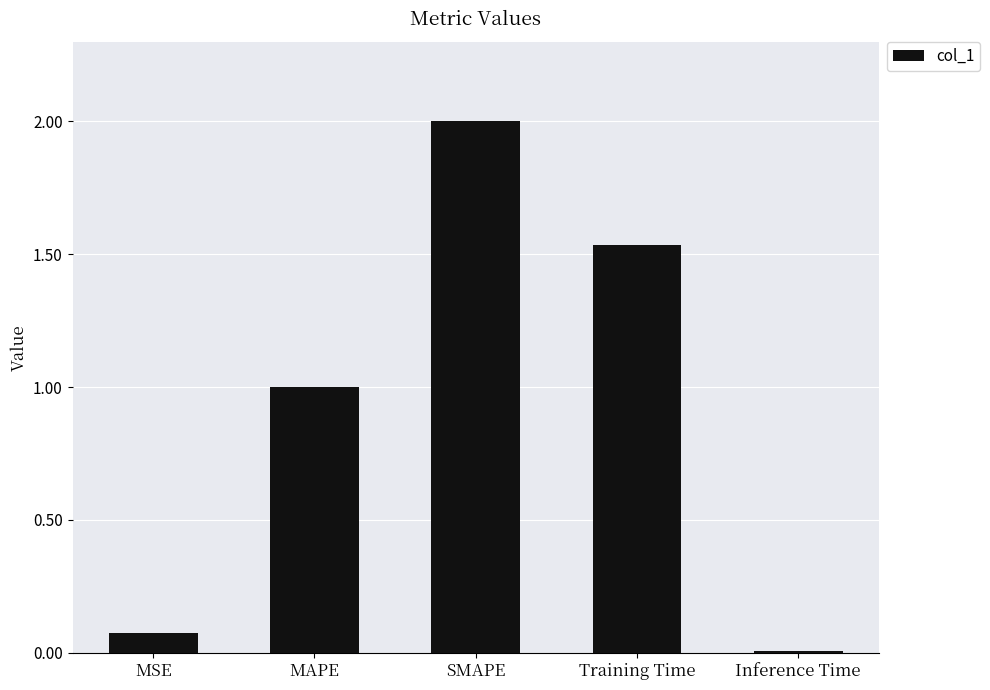

What is the label of the 5th bar from the right?

MSE